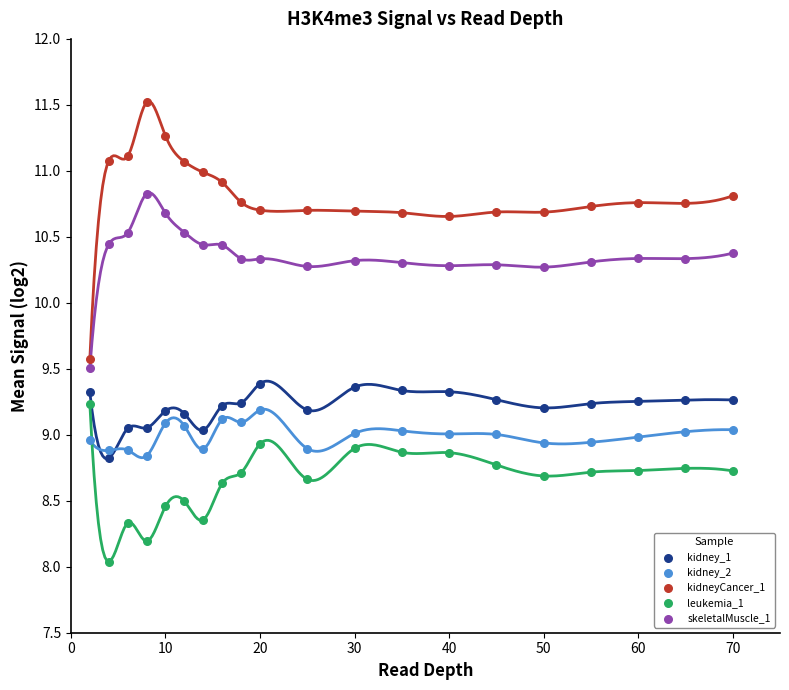

Which series contains the highest Y value?

kidneyCancer_1